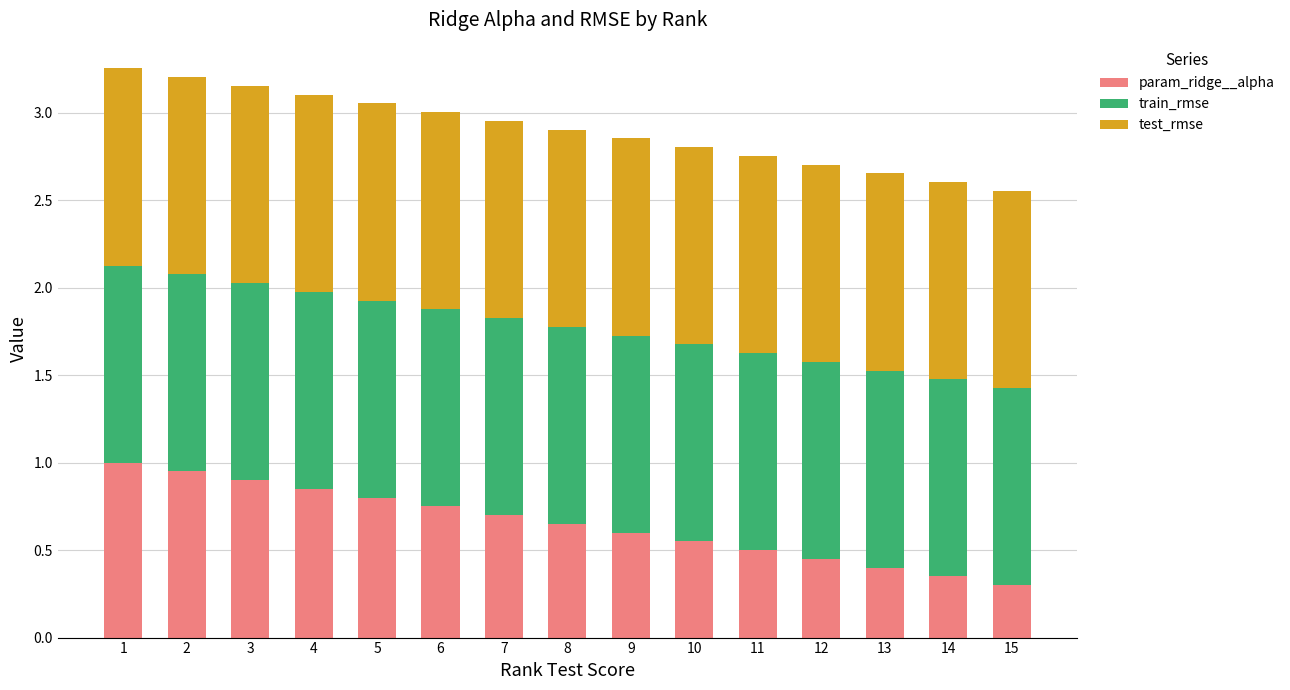

What is the total value across all series at 2?

3.2